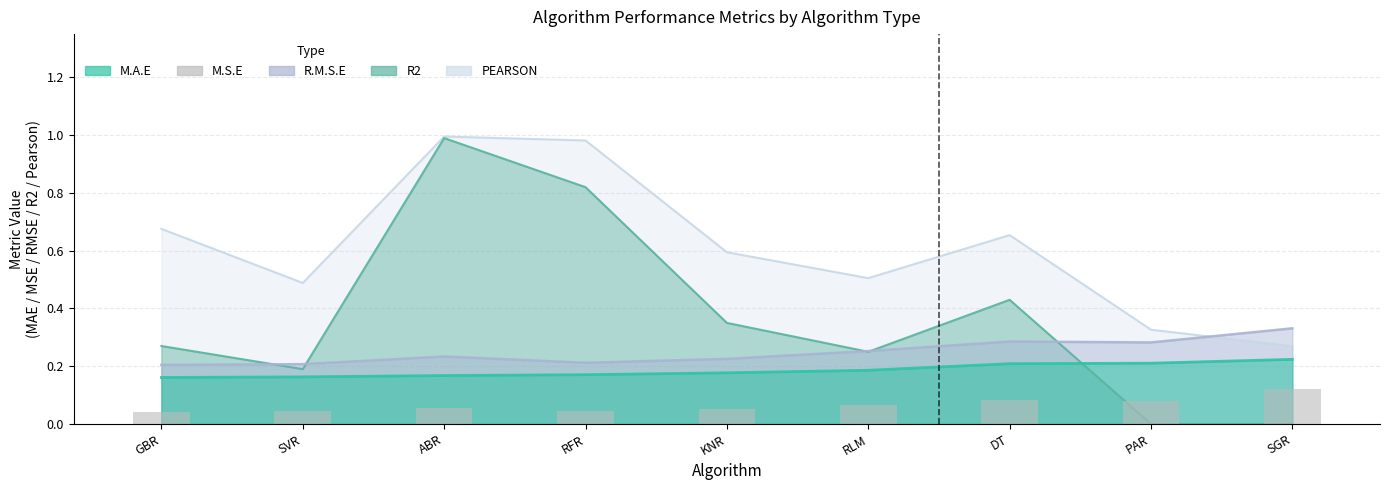

Which label corresponds to the largest value in the chart?

SGR